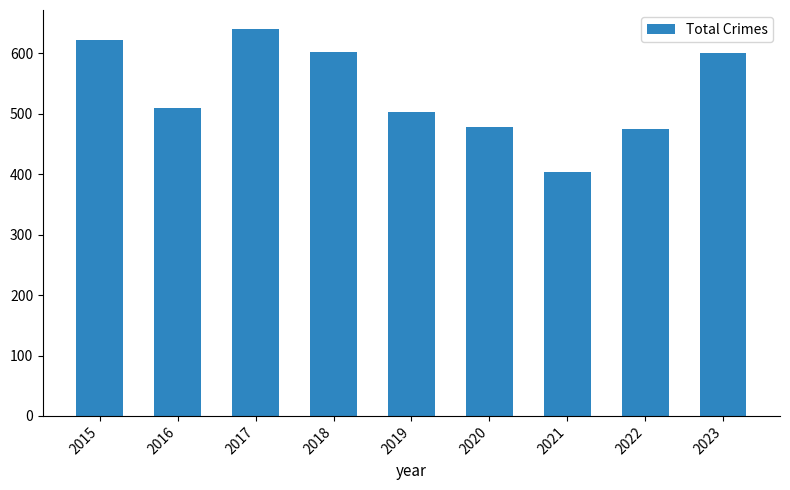

What is the ratio of the value at 2018 to the value at 2016?

1.2